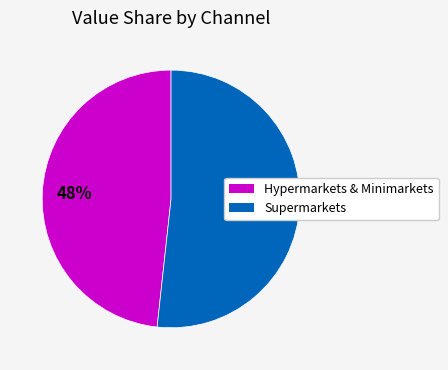

To the nearest percent, what is the average slice percentage?

50%